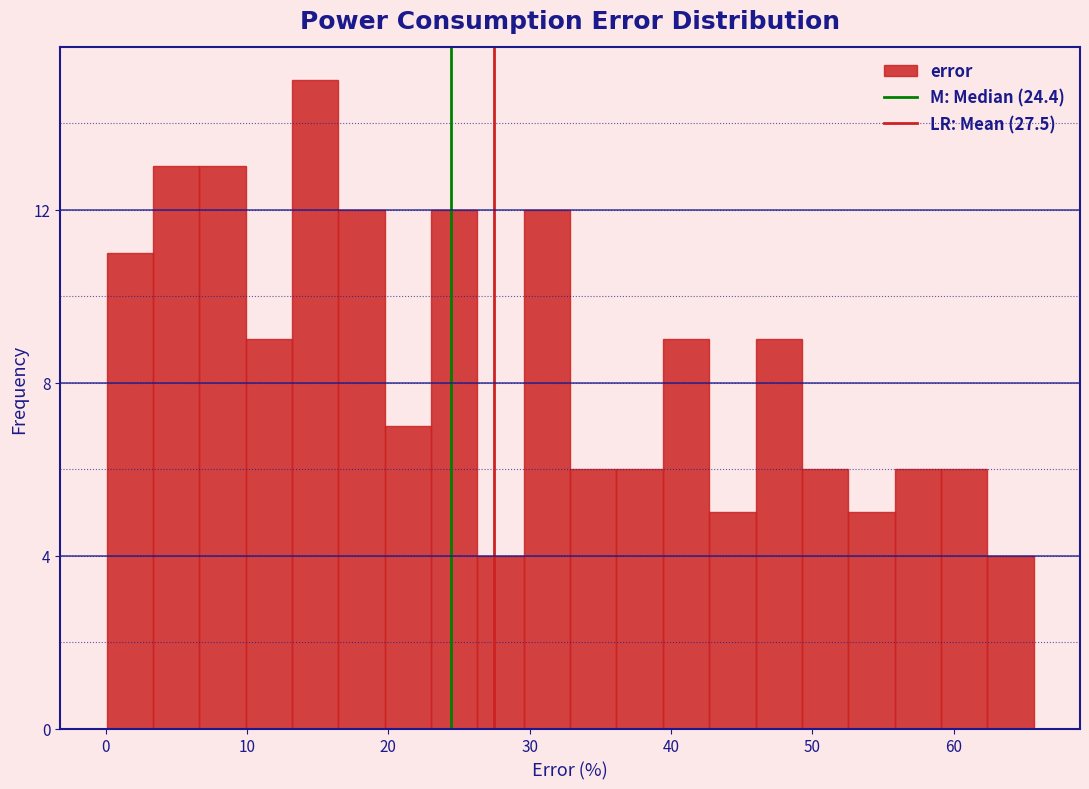

Around what value on the x-axis is the tallest bar? Give the approximate position of its centre, as read against the axis.

15